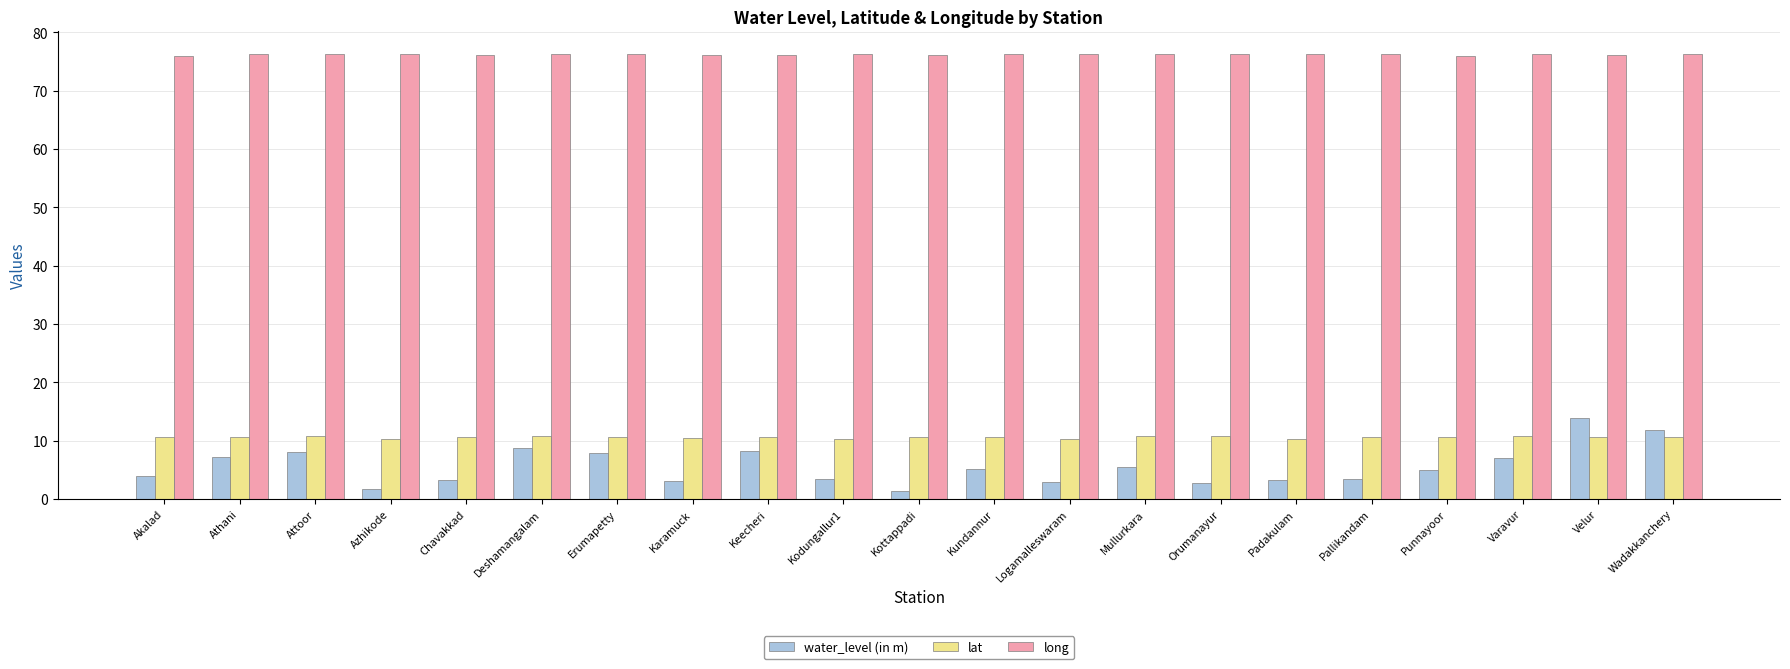

What is the greatest value displayed?

76.3